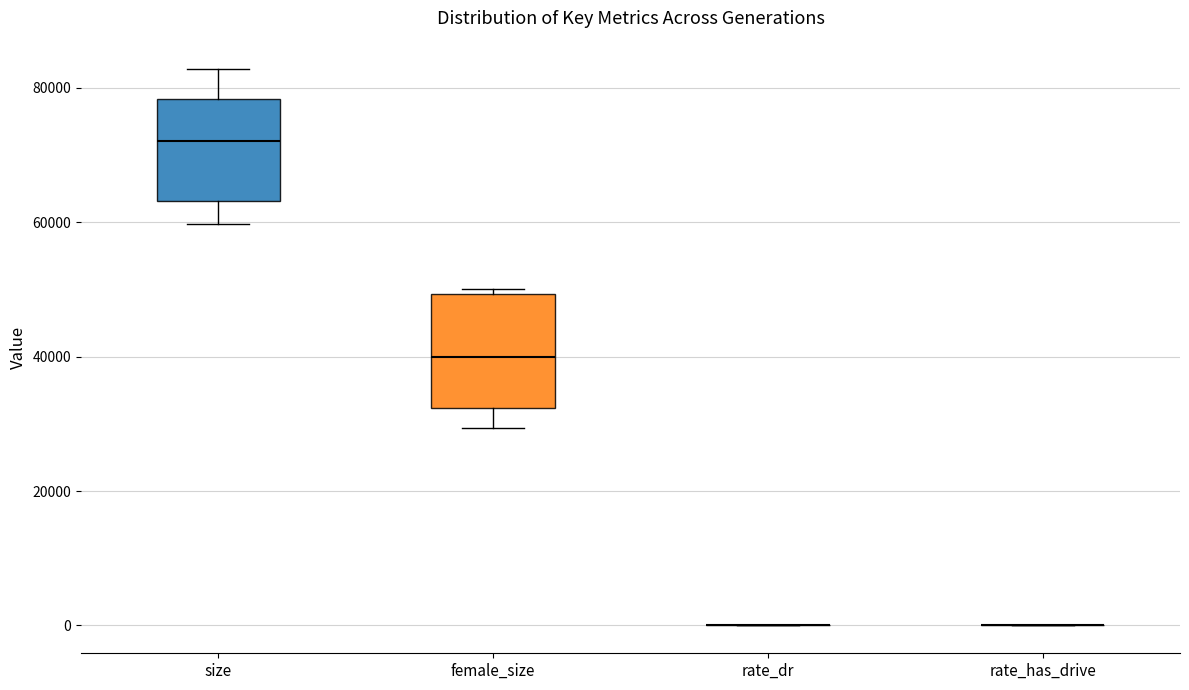

Reading left to right, transcribe this box plot: for each box, give where its median line is, the range the box spans, and where its two whiskers end, as read against the y-axis. The values are not printed on the chart, so give them approximately, as read against the axis.

size: median 72000, box 64000 to 78000, whiskers 60000 to 82000
female_size: median 40000, box 32000 to 50000, whiskers 30000 to 50000 (just above the box's upper edge)
rate_dr: box collapsed to a line at 0, whiskers 0 to 0
rate_has_drive: box collapsed to a line at 0, whiskers 0 to 0